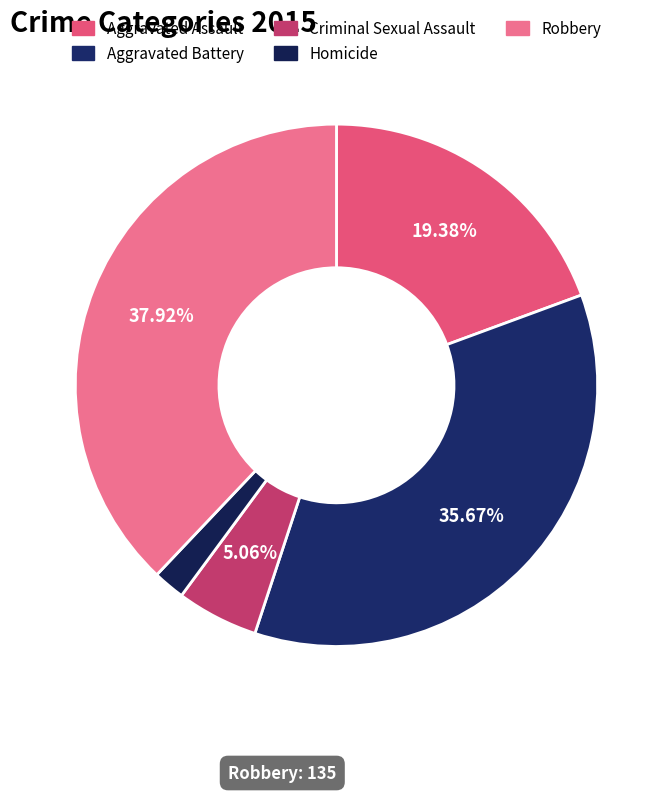

Rank the categories by value from highest to lowest.

Robbery, Aggravated Battery, Aggravated Assault, Criminal Sexual Assault, Homicide